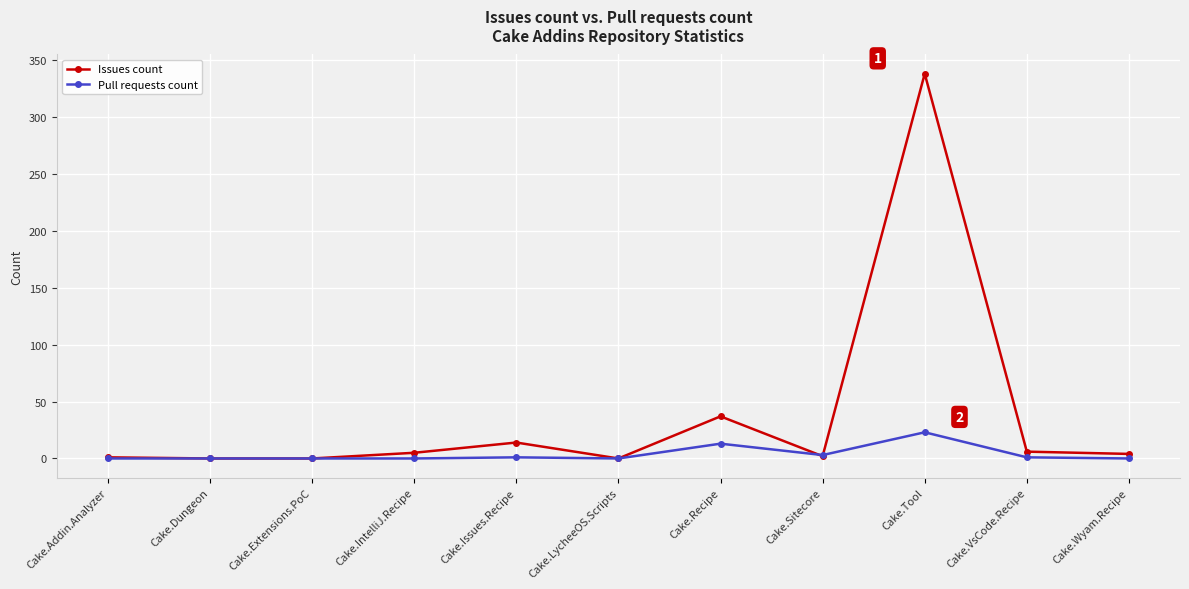

What is the label of the 3rd point from the right?

Cake.Tool